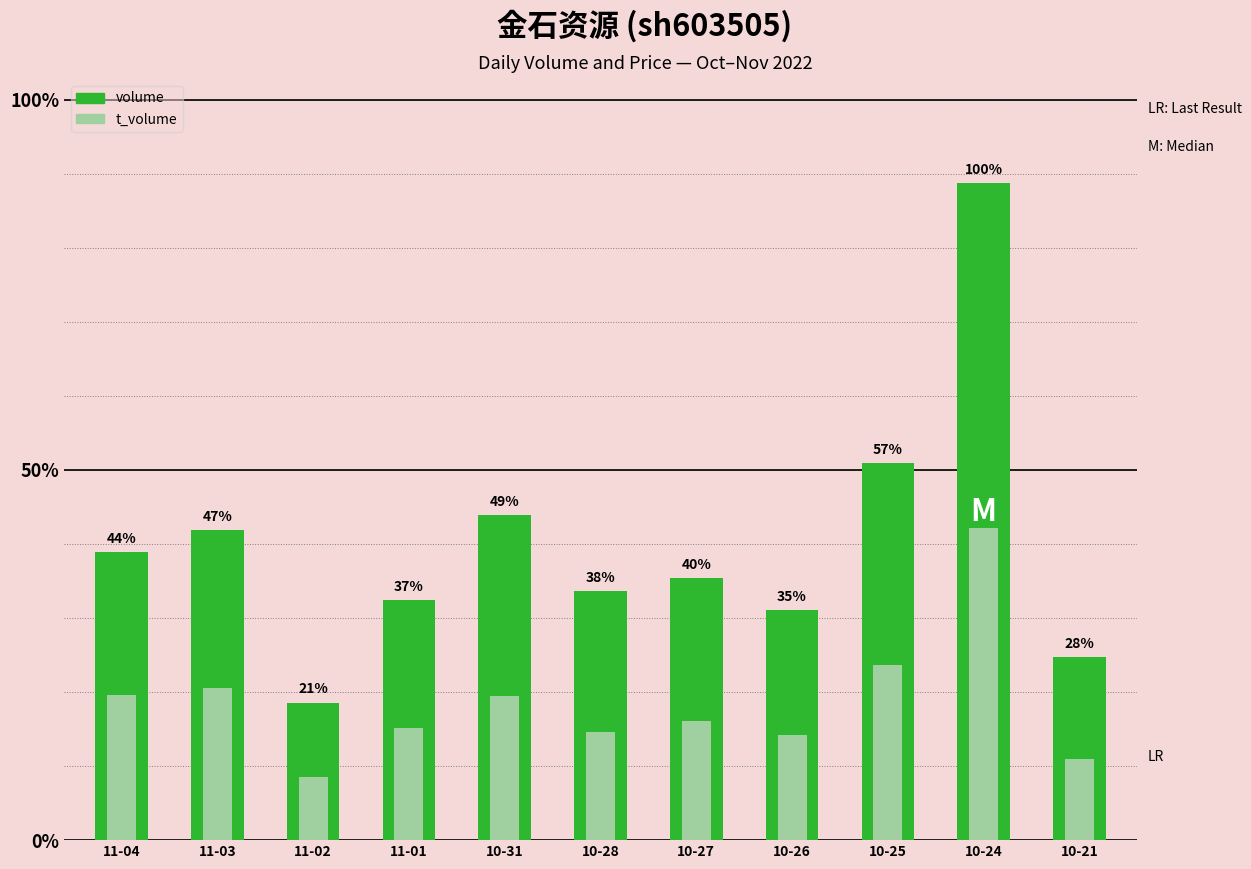

Where is volume nearest to the value 96548?

10-25